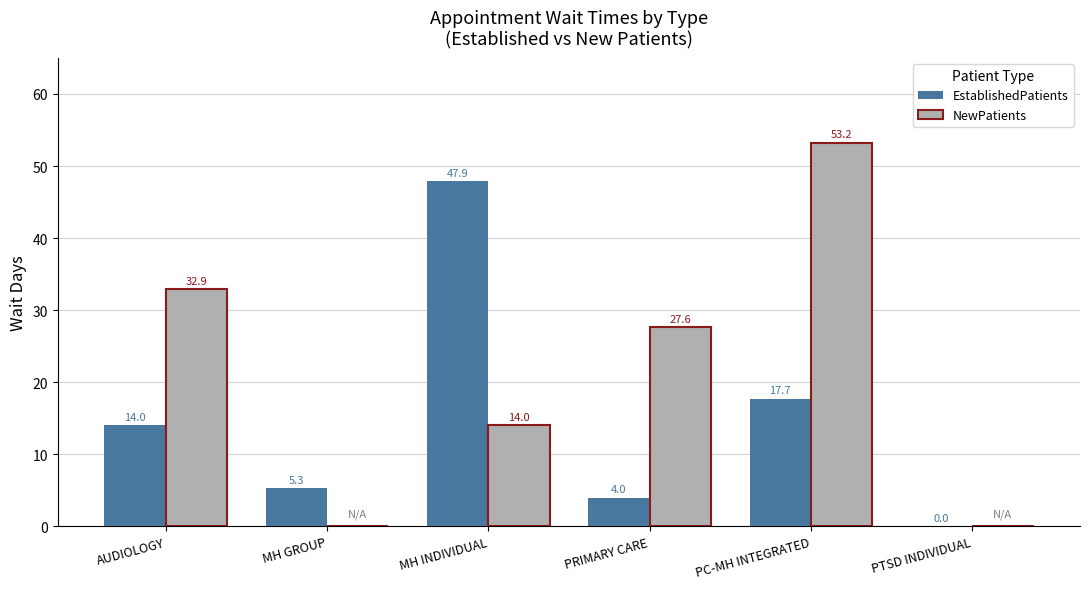

The NewPatients series shows 21.2 at MH INDIVIDUAL. True or false?

False